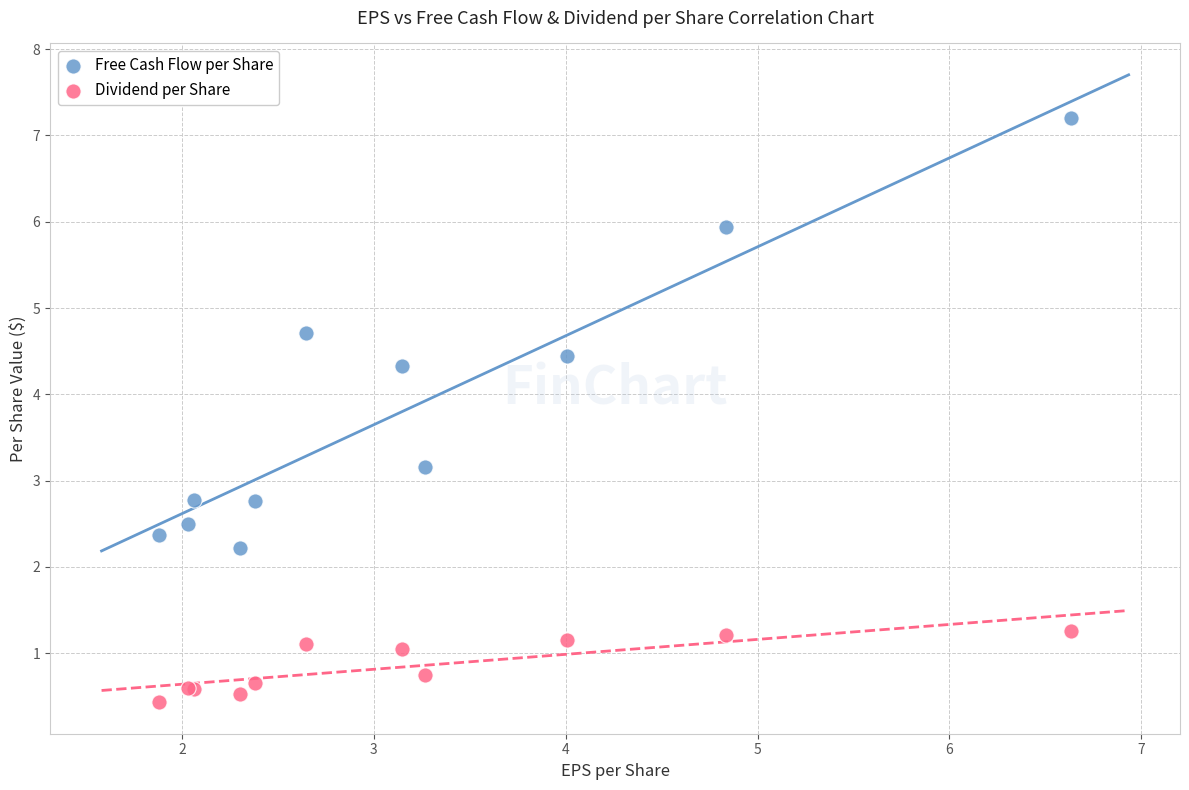

What are all the series names shown in the legend?

Free Cash Flow per Share, Dividend per Share